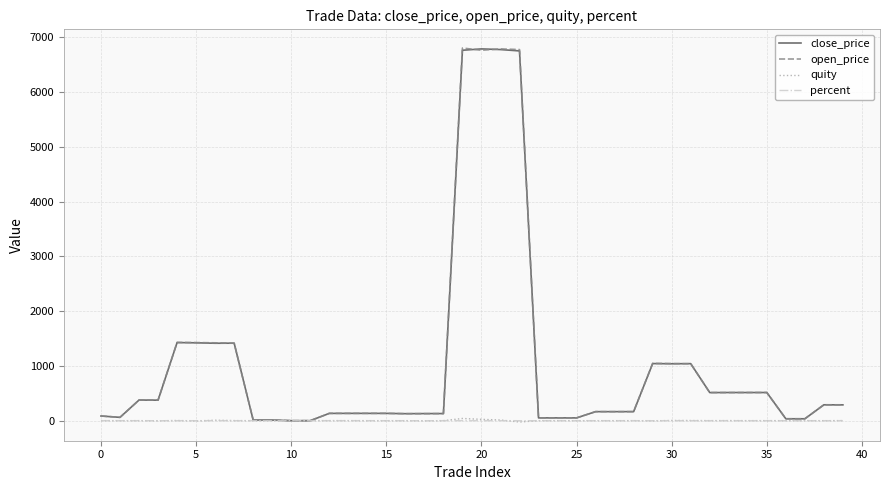

What is the maximum value shown in the chart?

6801.0